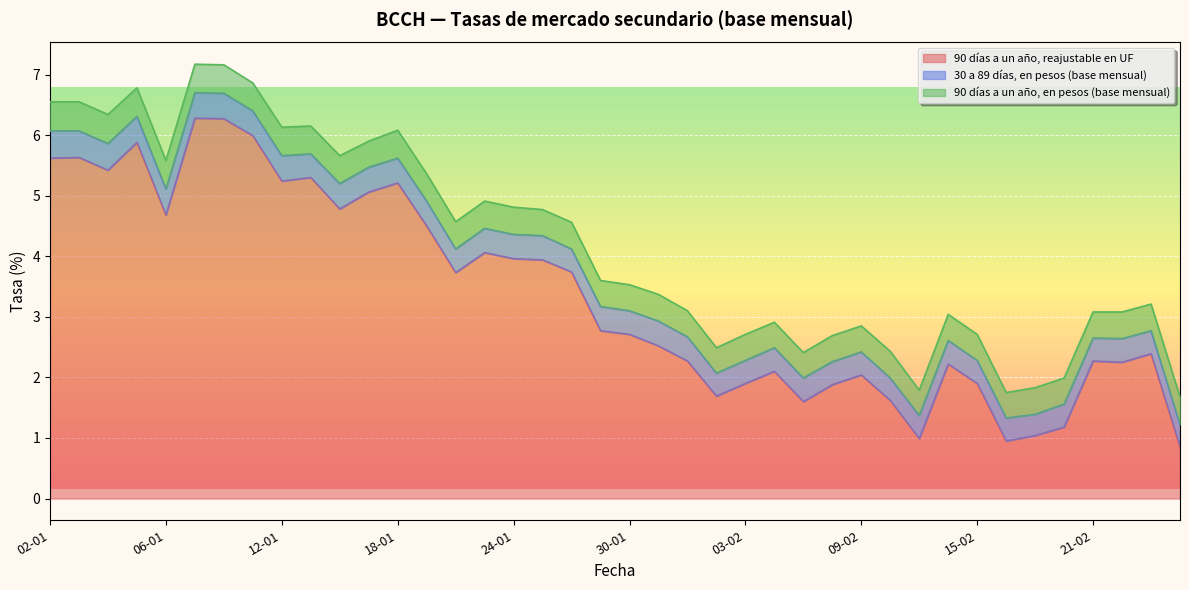

What is the lowest value of the 90 días a un año, en pesos (base mensual) series?

0.4